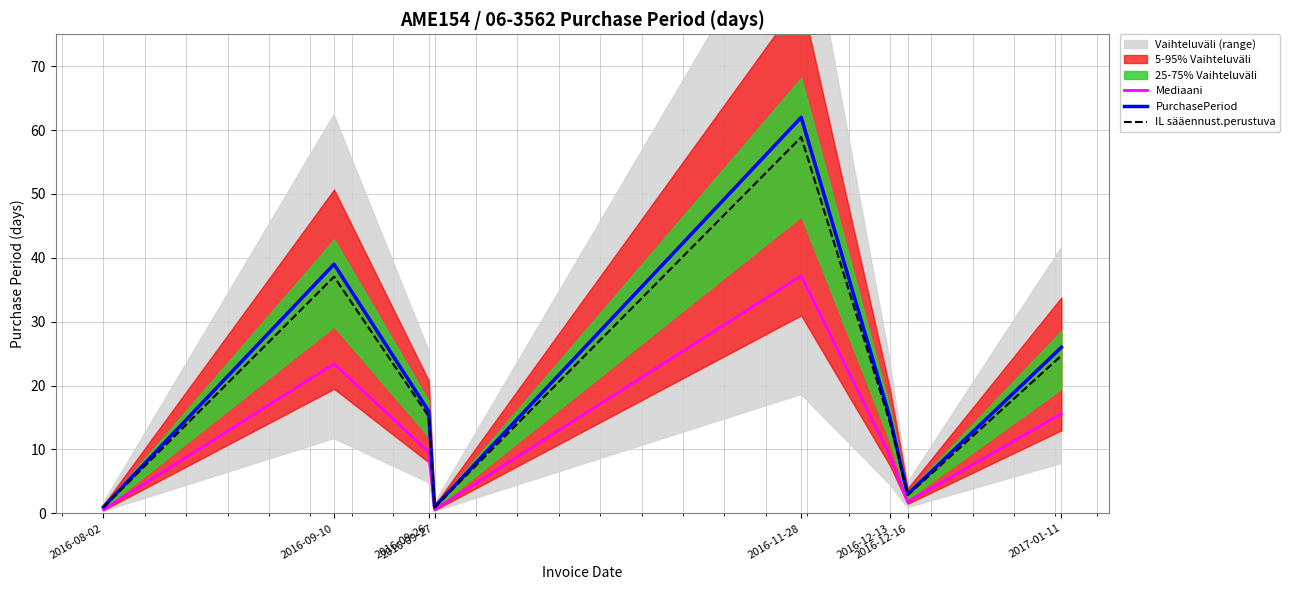

Rank the categories by PurchasePeriod value from highest to lowest.

2016-11-28, 2016-09-10, 2017-01-11, 2016-09-26, 2016-12-13, 2016-12-16, 2016-08-02, 2016-09-27